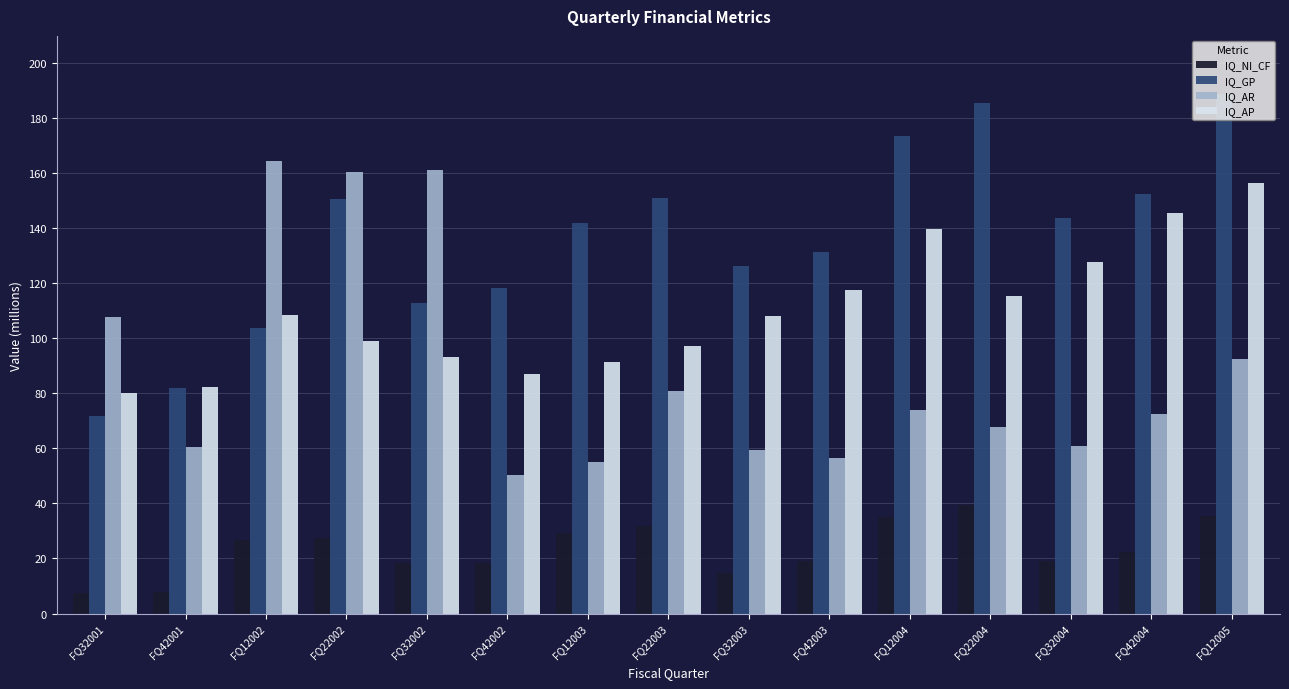

Where does the IQ_AR series first go above 72?

FQ32001